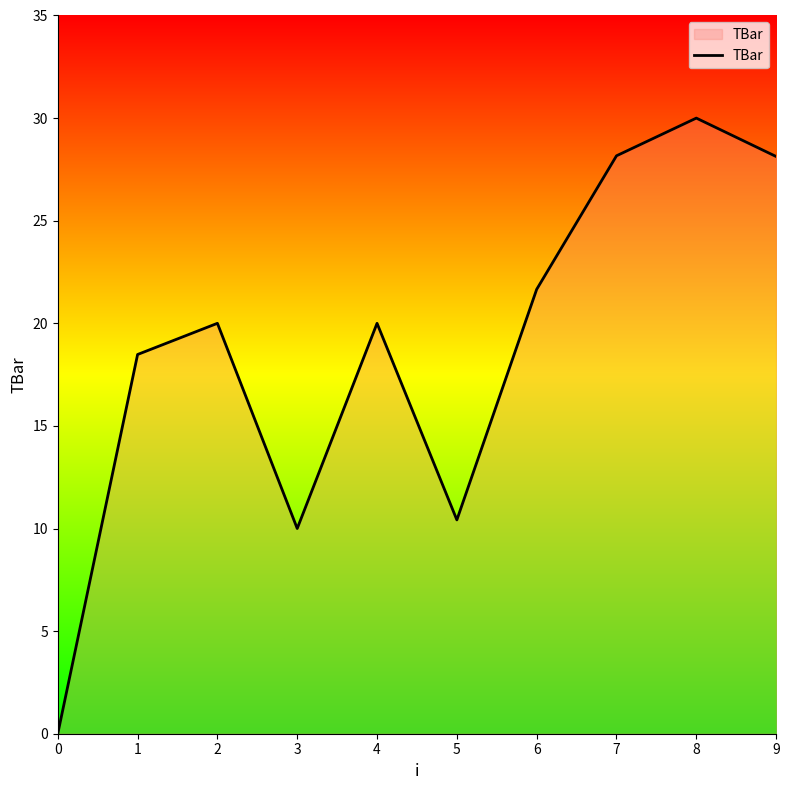

Count the number of categories in the chart.

10